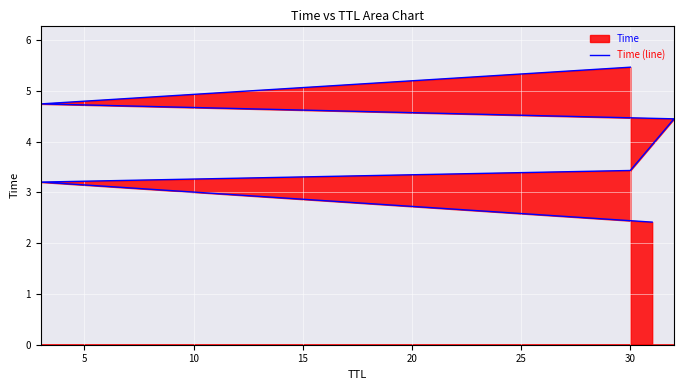

What is the difference between the maximum and second lowest values?

2.3